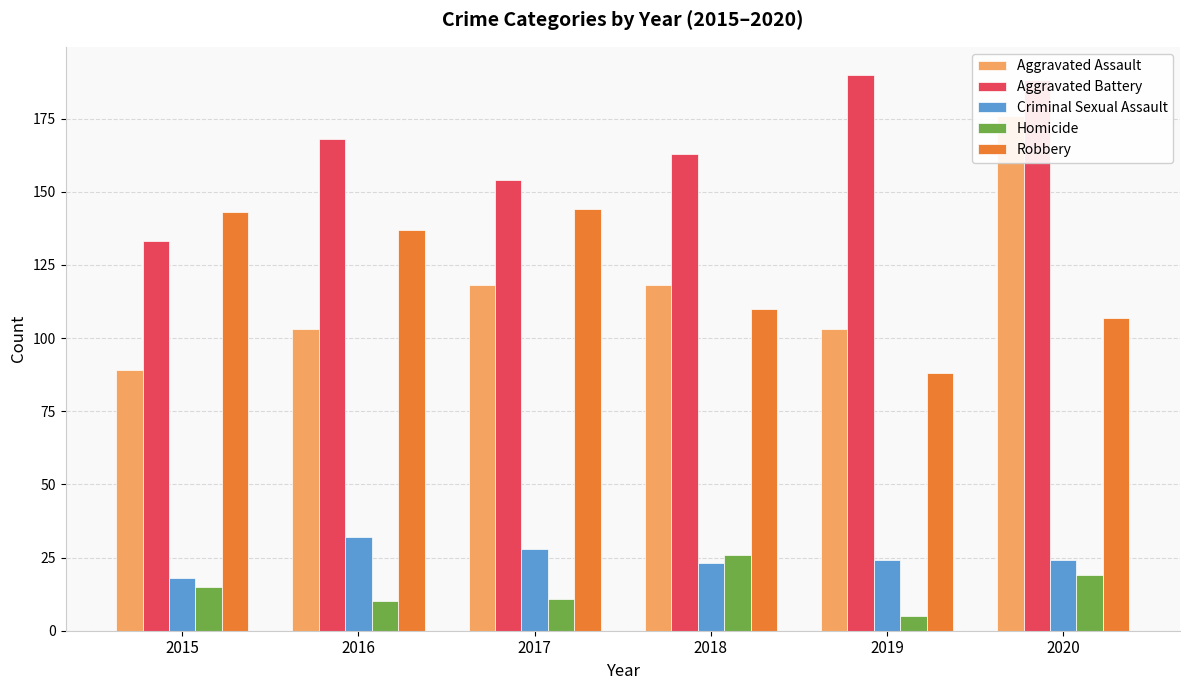

Which series has the largest total across all categories?

Aggravated Battery